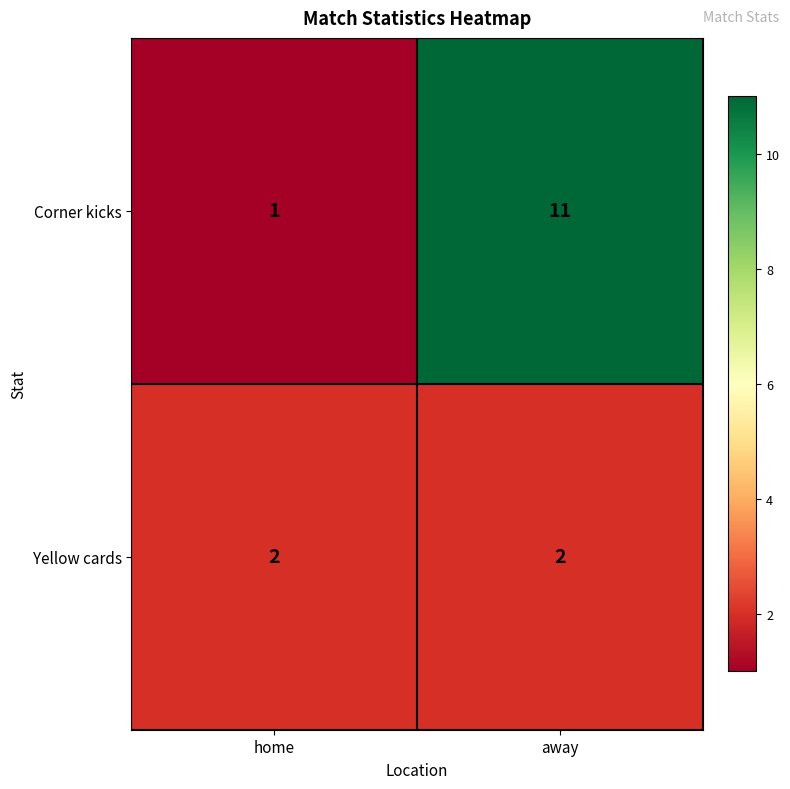

Reading left to right, transcribe all the data shown in this chart.

Corner kicks: home=1	away=11
Yellow cards: home=2	away=2